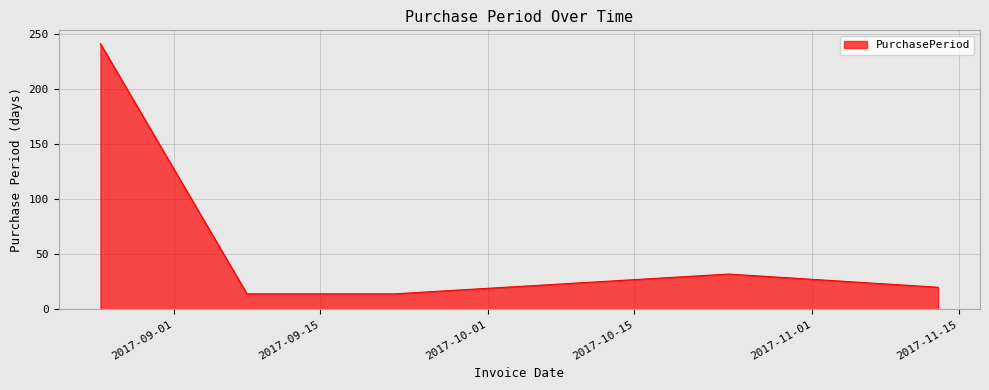

Is it true that the value at 2017-11-13 is 8?

False